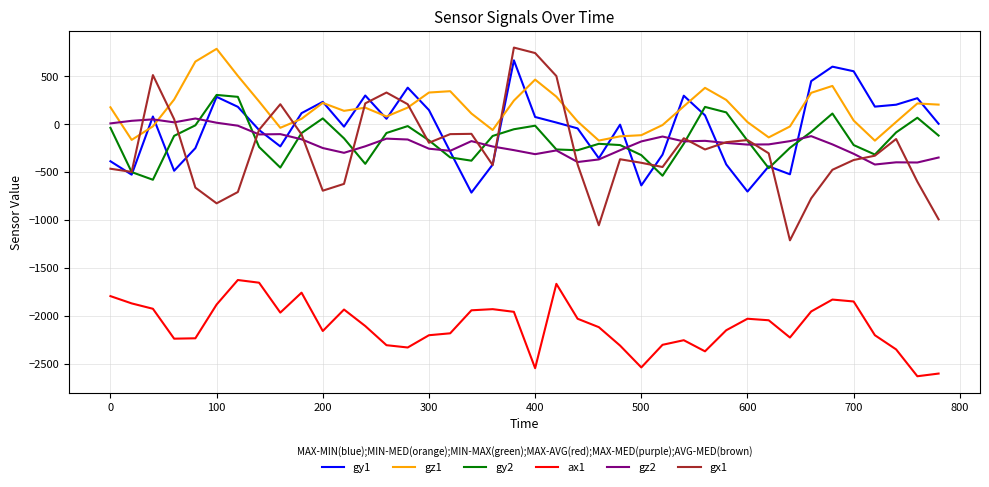

True or false: gz1 and ax1 intersect in this chart.

False